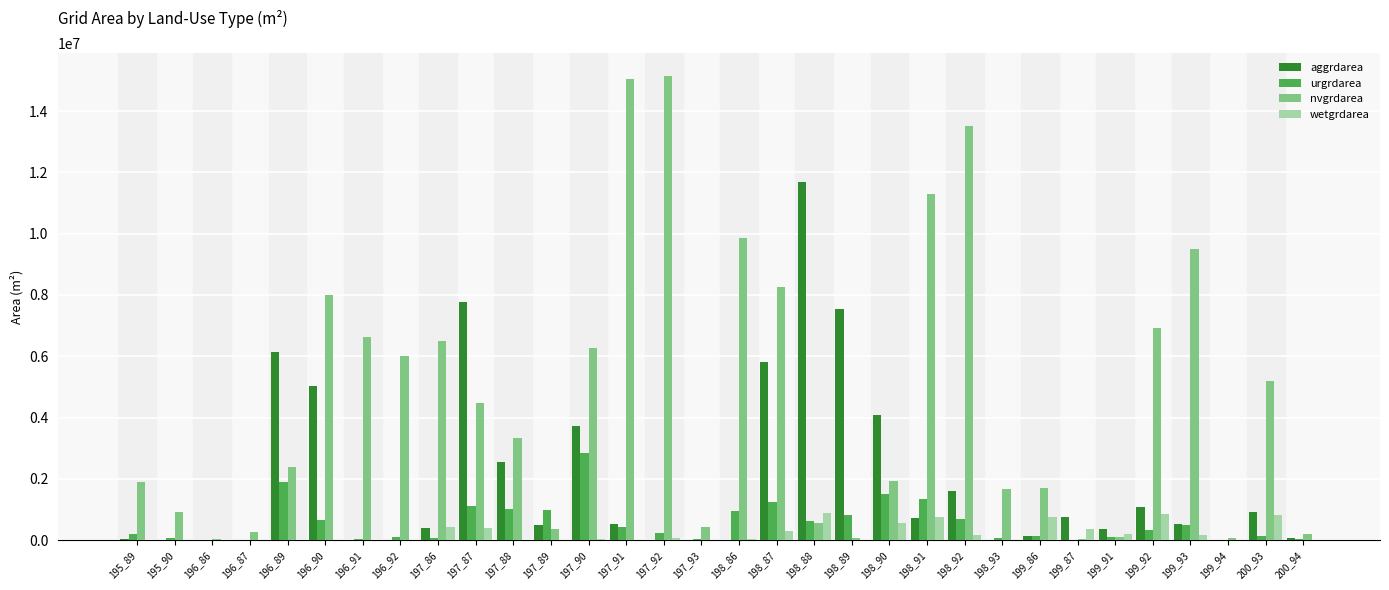

The value of nvgrdarea at 197_89 is 371700. True or false?

True